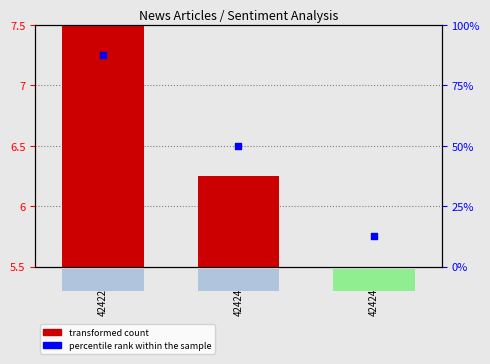

Which series has the largest total across all categories?

percentile rank within the sample